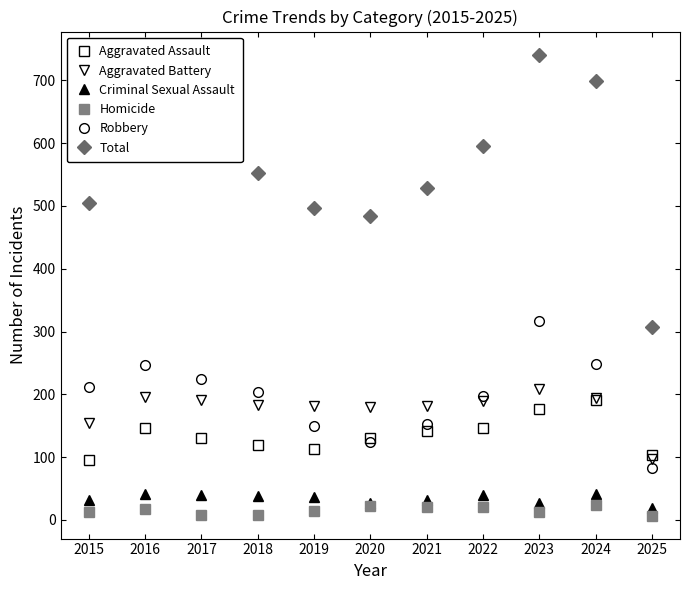

True or false: Total and Aggravated Assault intersect in this chart.

False